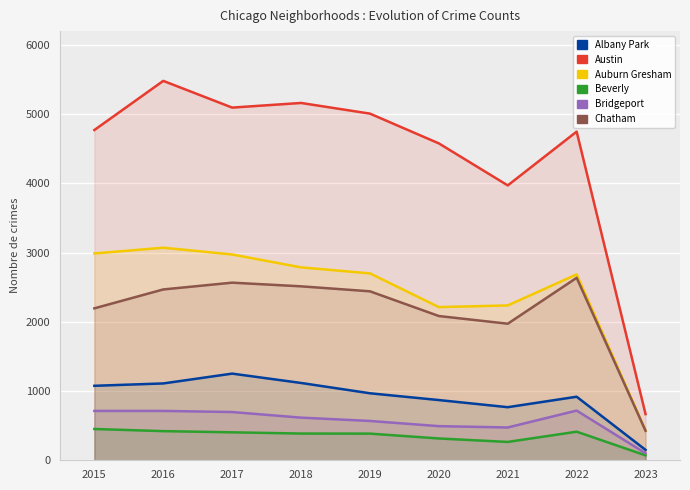

What is the average value of the Beverly series?

346